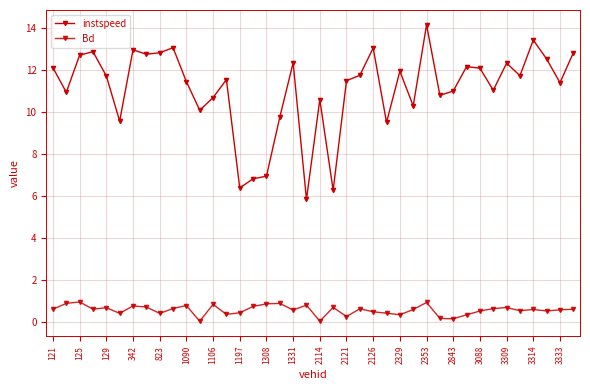

Count the number of categories in the chart.

40